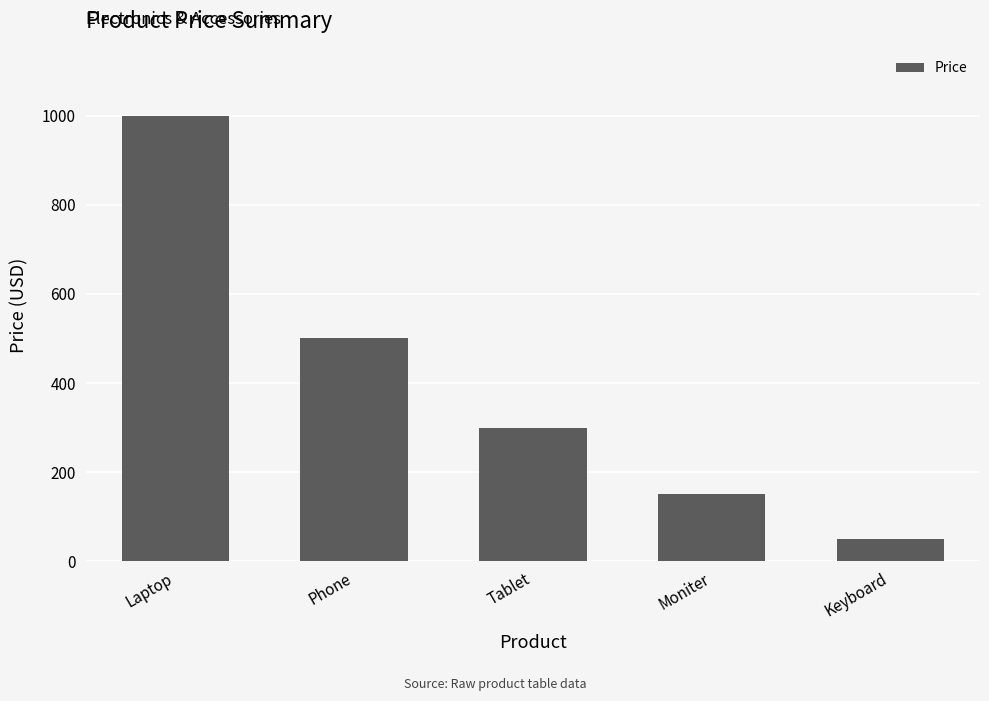

List the labels in order of value, largest first.

Laptop, Phone, Tablet, Moniter, Keyboard